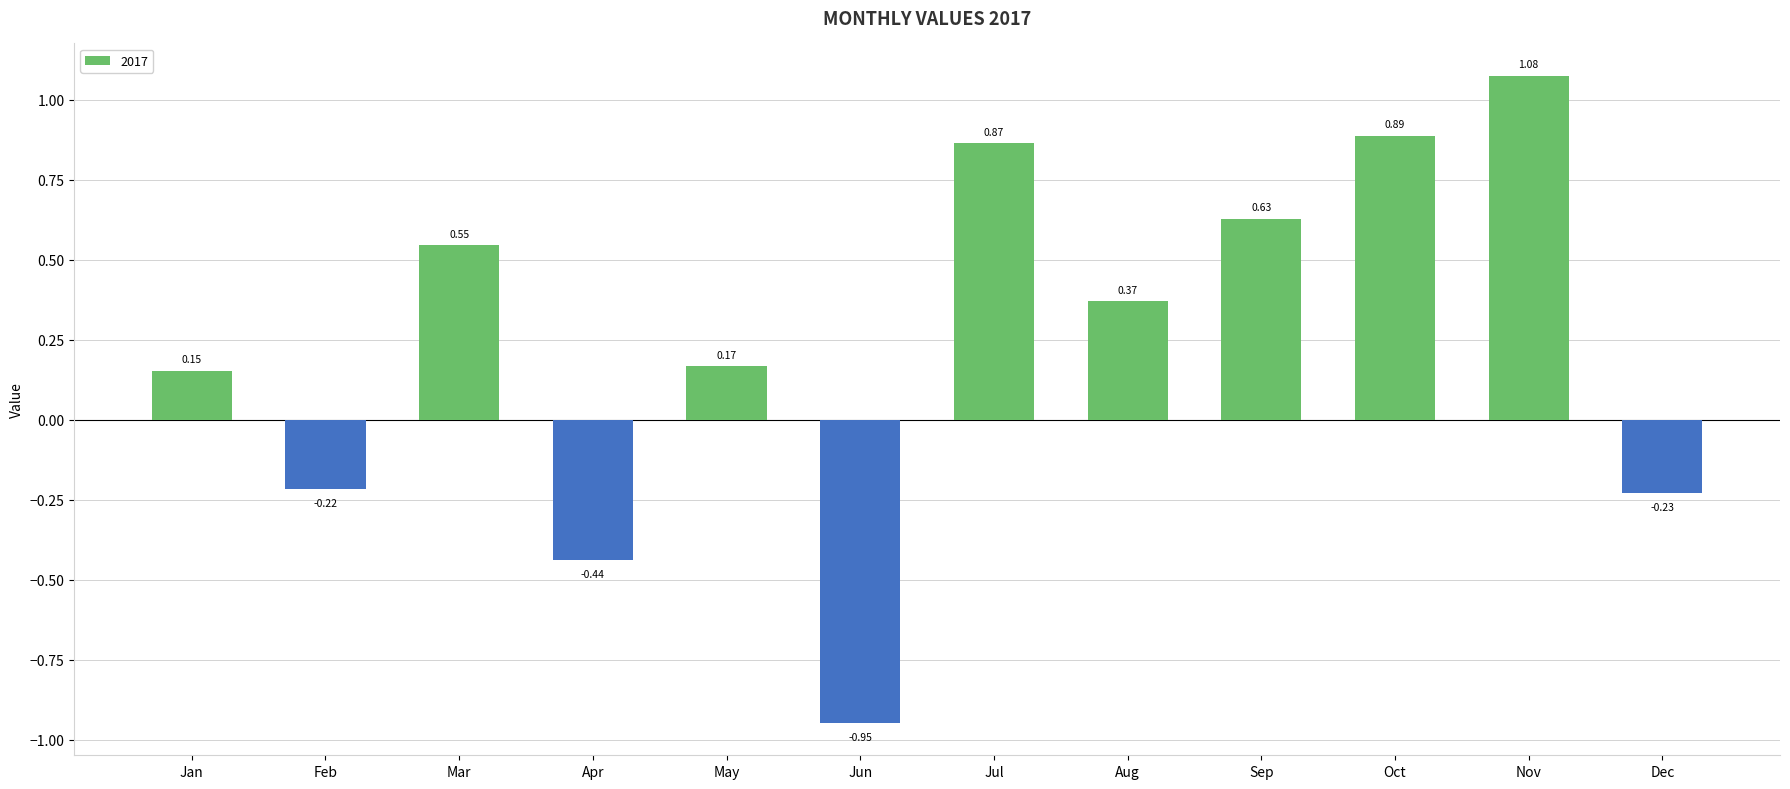

Are the bars grouped side by side (vs. stacked)?

No